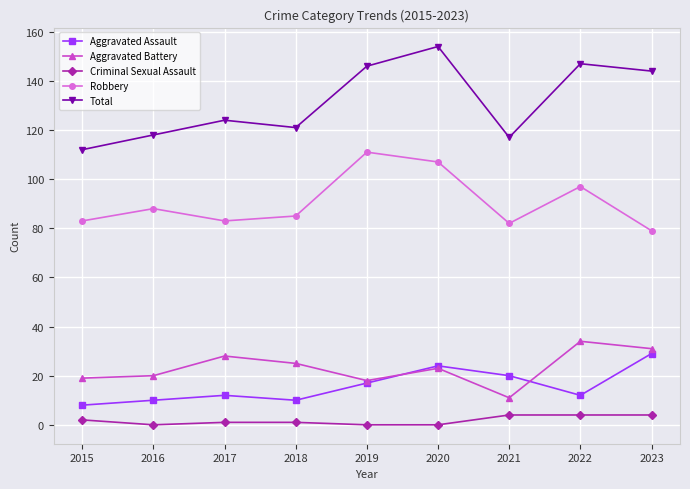

At which category does Robbery reach its first local valley?

2017